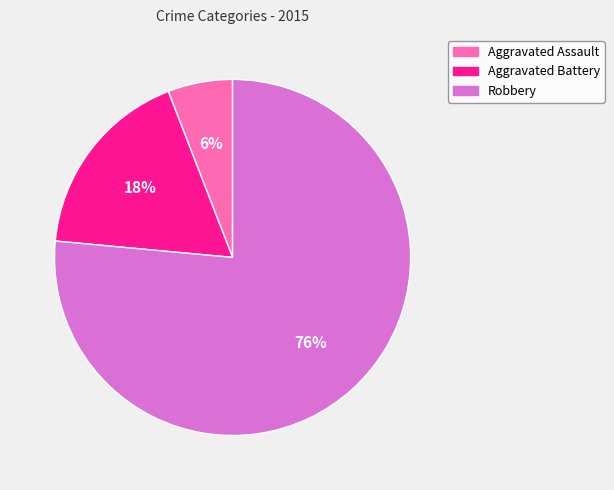

The Aggravated Battery slice represents 31% of the pie. True or false?

False